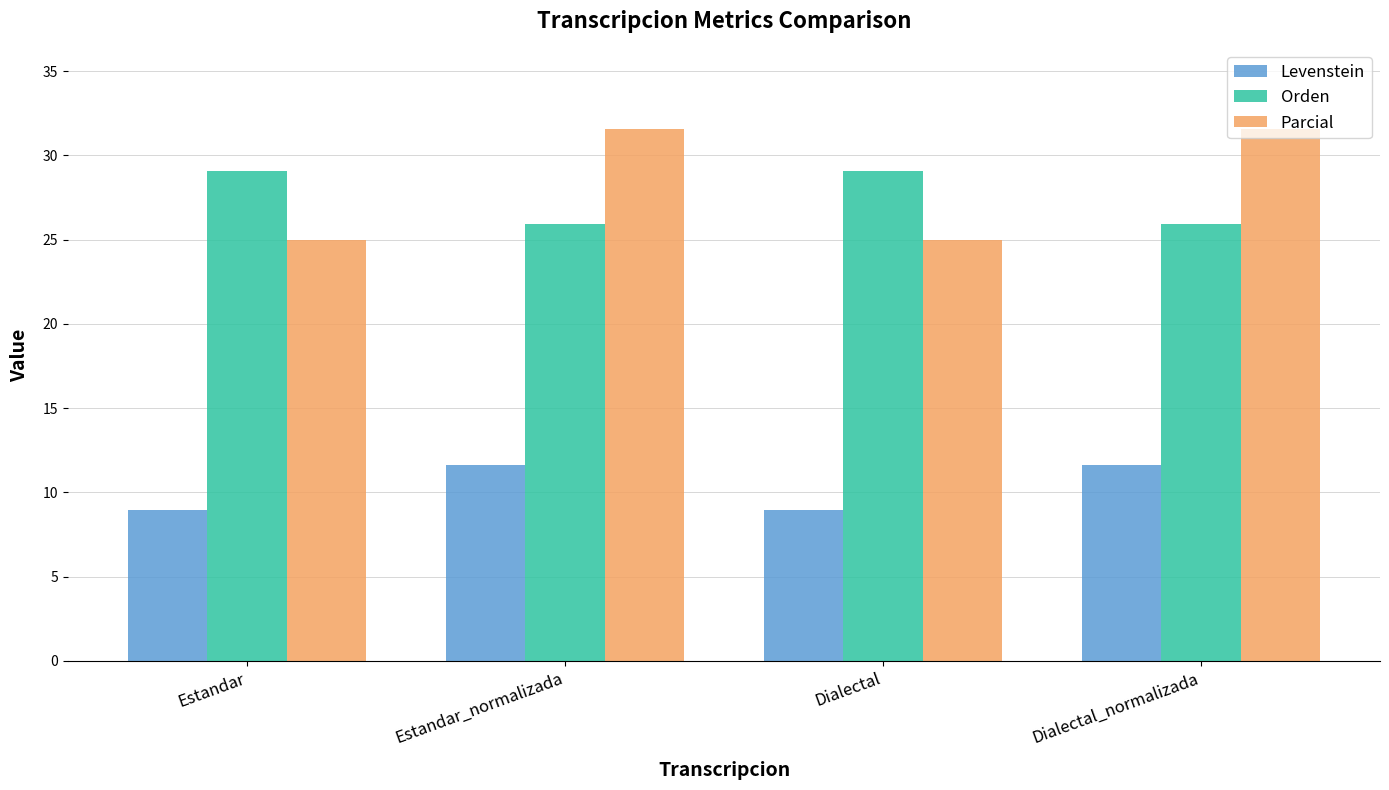

Is it true that Levenstein equals 8.9 at Estandar?

True